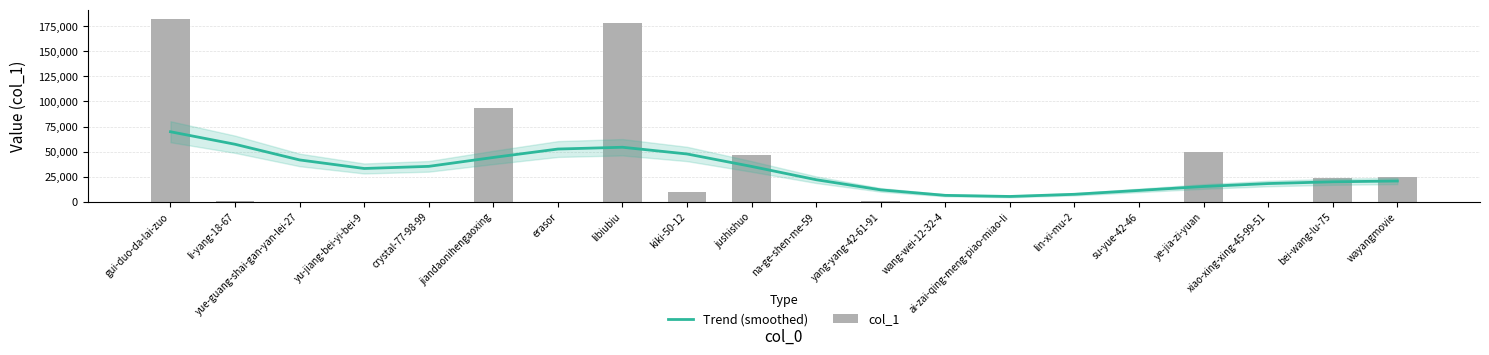

Are the bars horizontal?

No